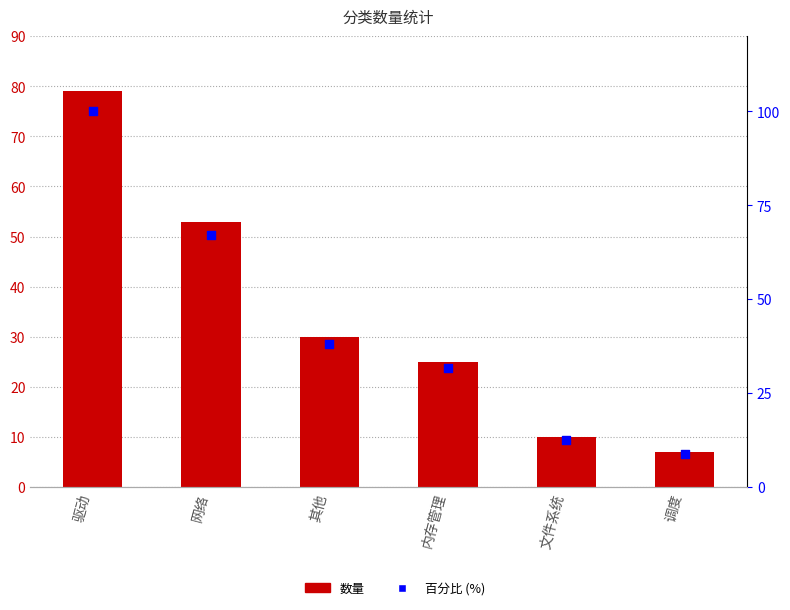

At how many categories does at least one series exceed 47?

2